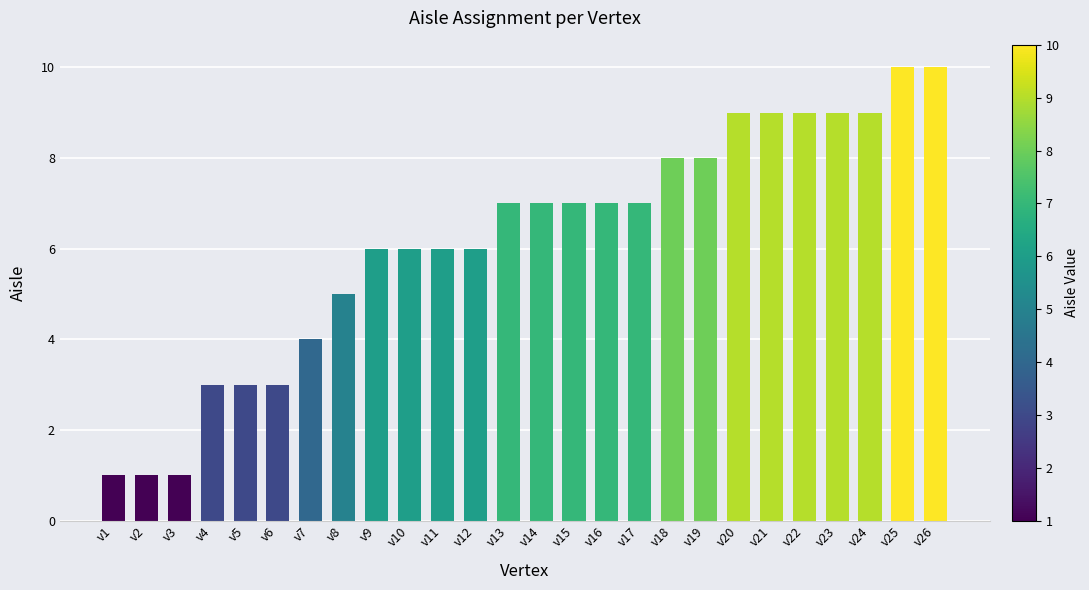

How many bars are there in total?

26